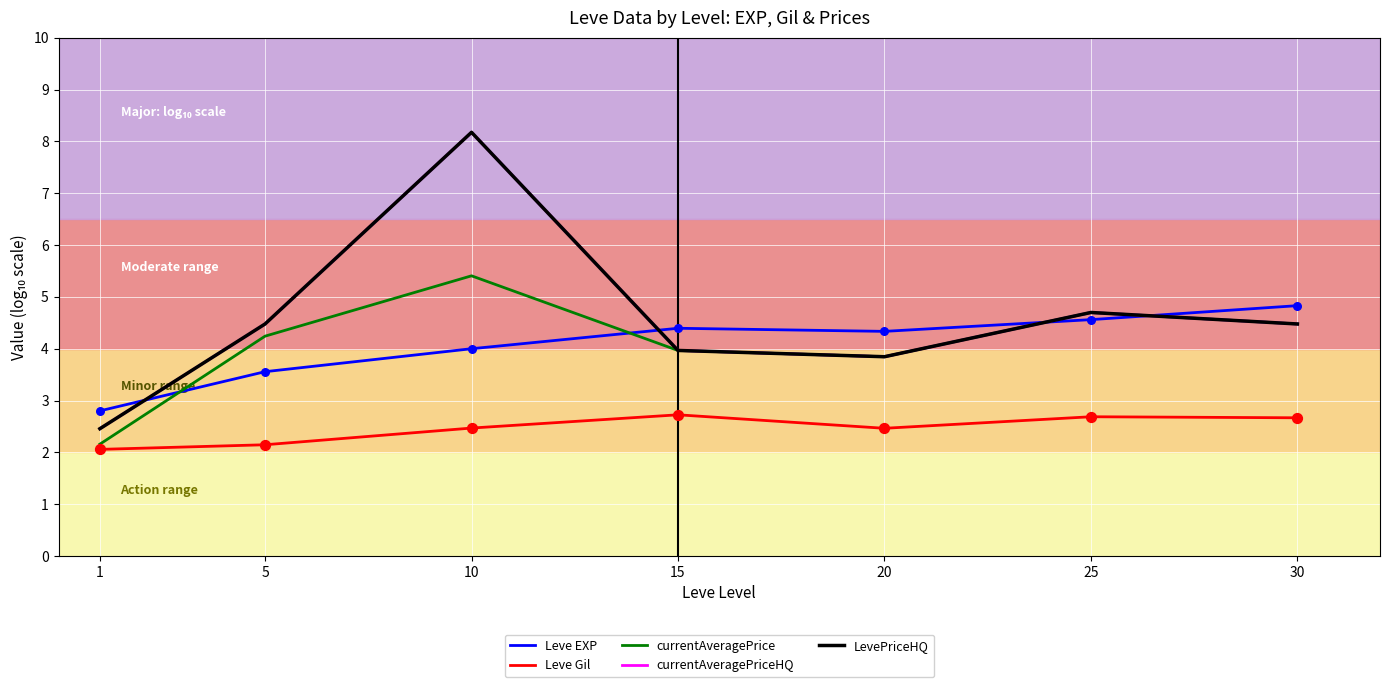

Is this an area chart (filled region under the line)?

No